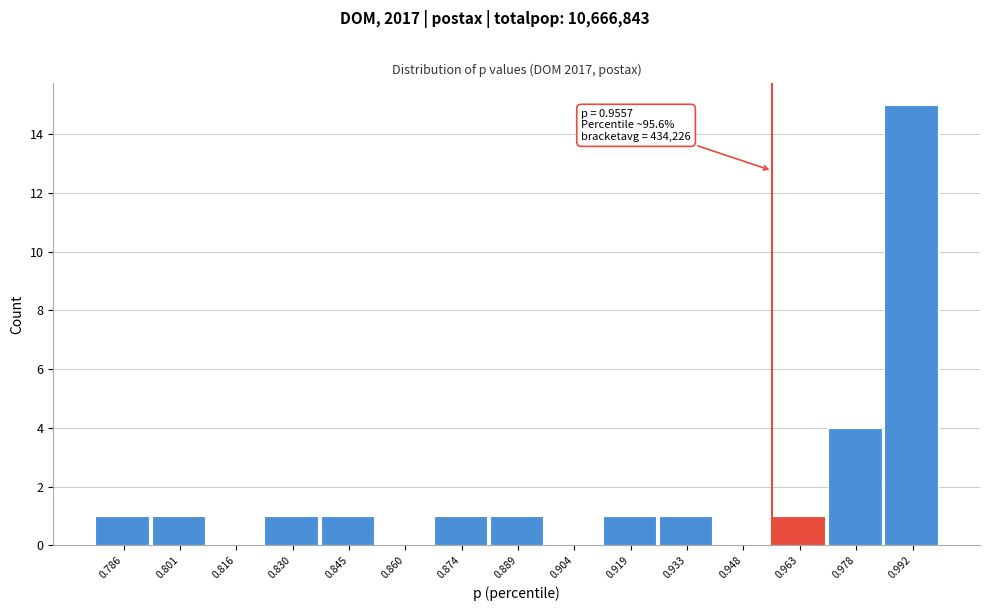

Over which range of the x-axis is the bar tallest?

0.986 to 1.000